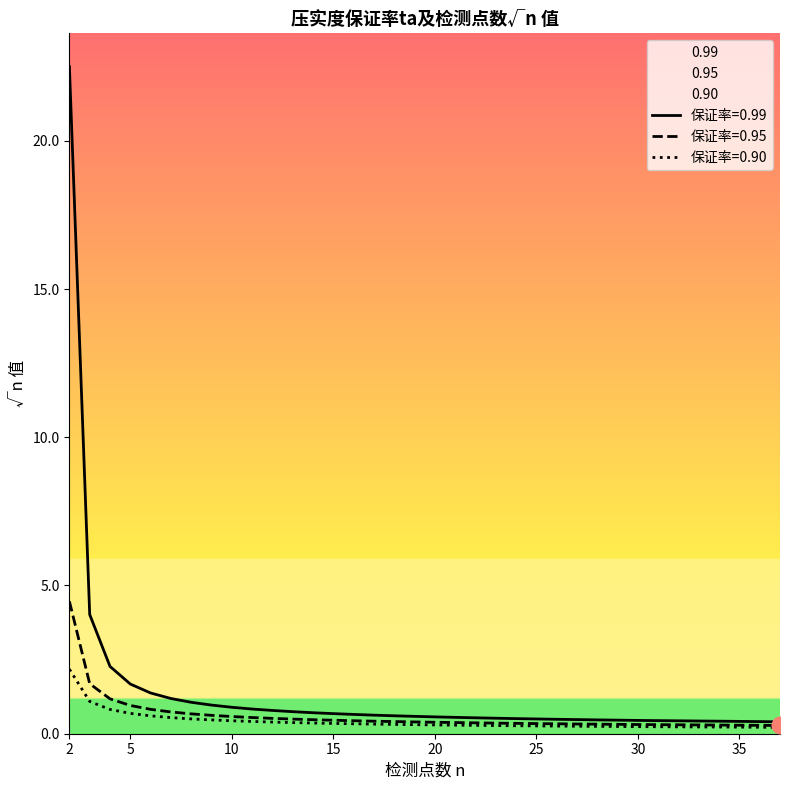

At how many categories does at least one series exceed 9?

1